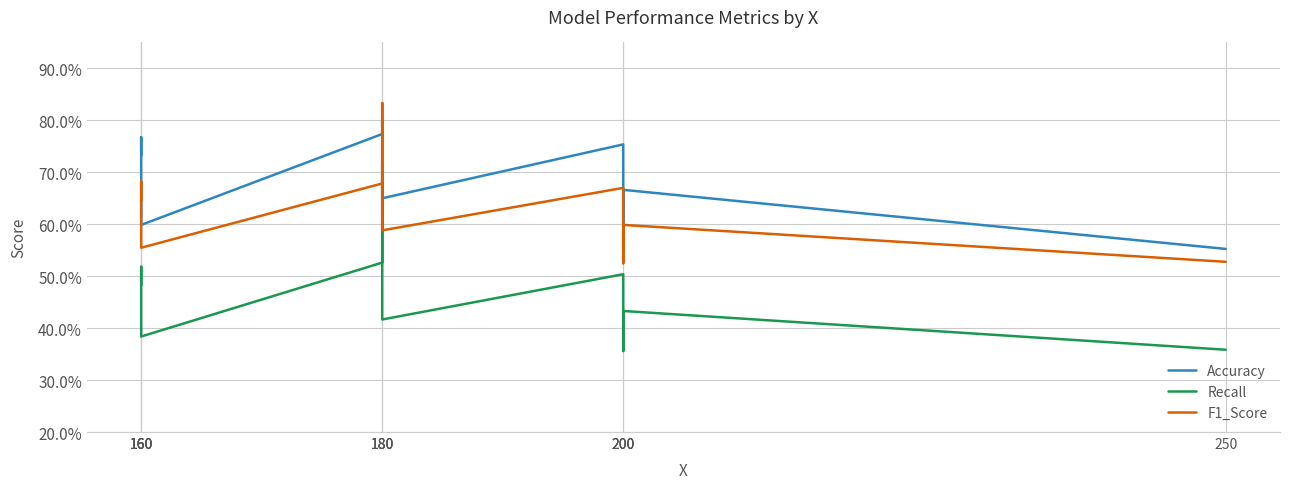

At how many categories does at least one series exceed 0?

11